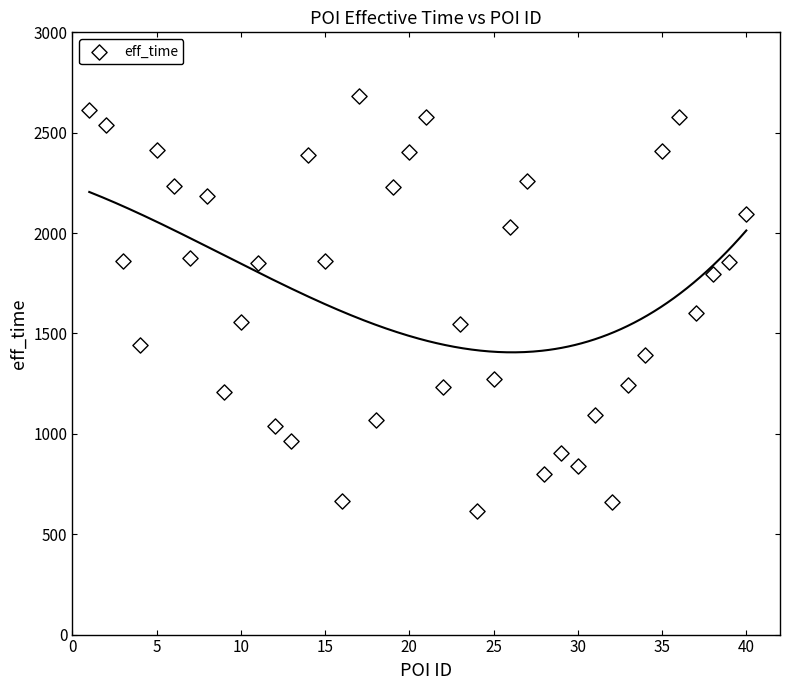

What Y value in the scatter plot is closest to 1649?

1604